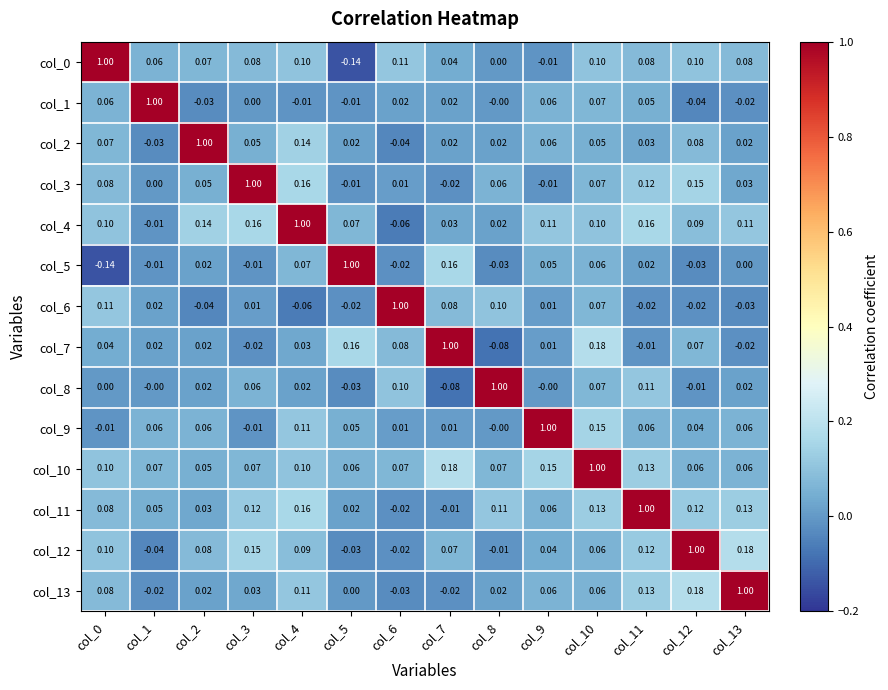

Is the value of col_8 at col_5 greater than the value of col_1 at col_8?

No